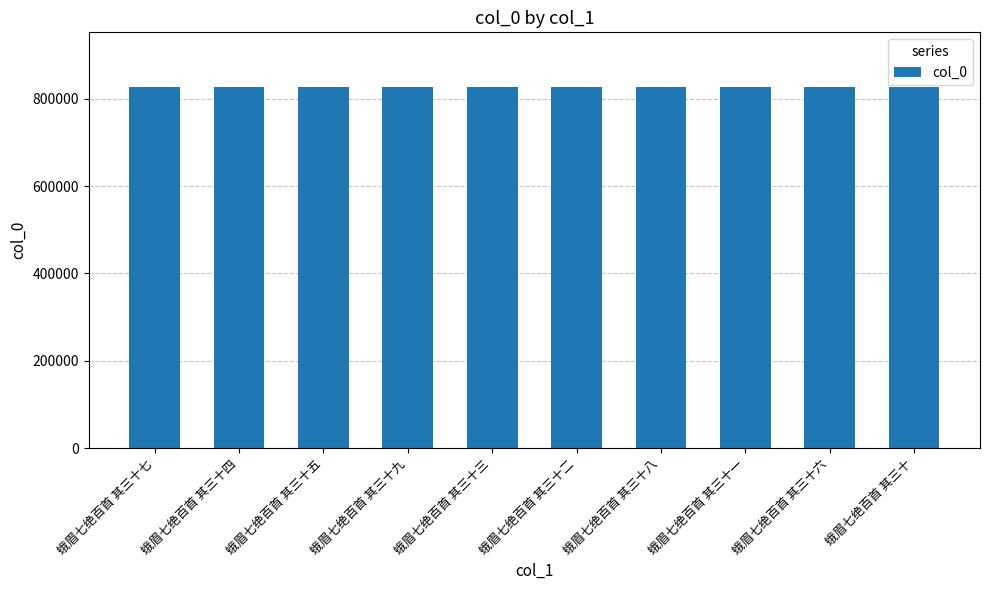

What is the maximum value shown in the chart?

827728